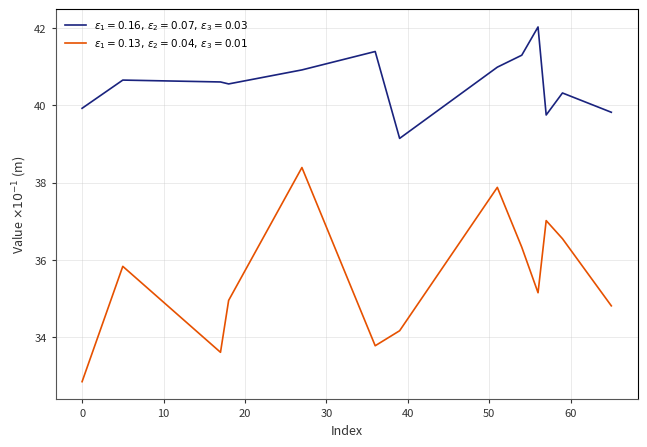

What is the minimum value shown in the chart?

32.9